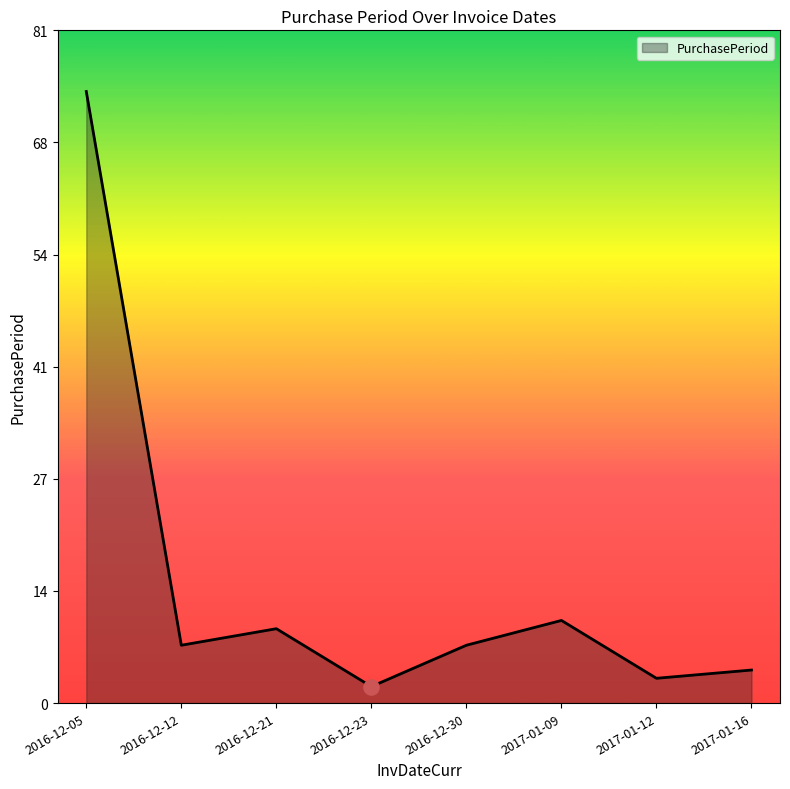

Which has a higher value, 2016-12-21 or 2016-12-30?

2016-12-21